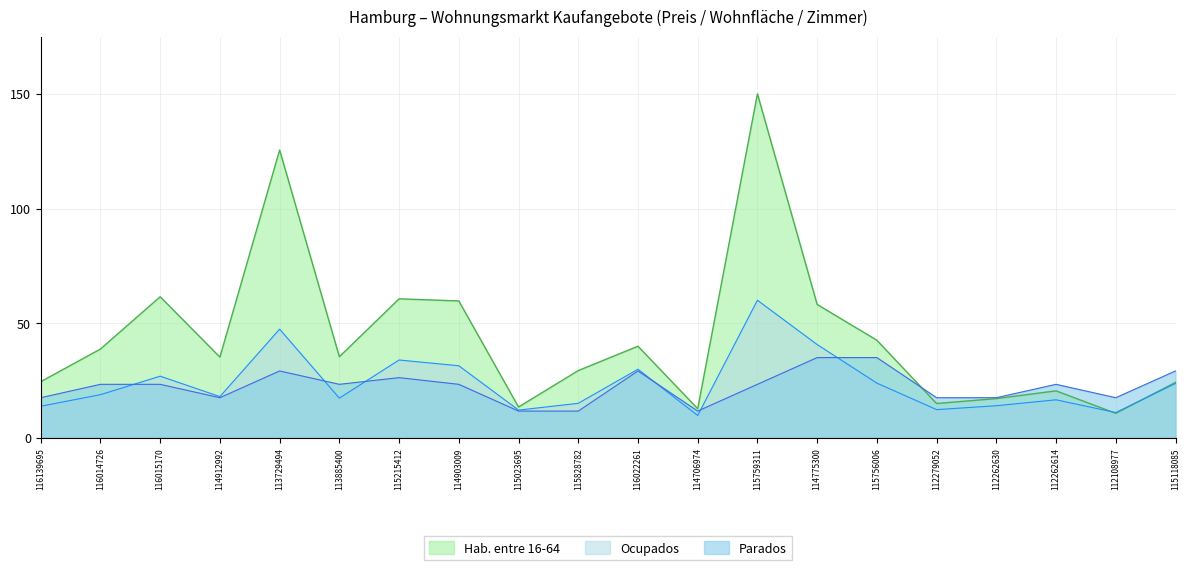

Which category has the lowest value across all series?

114706974